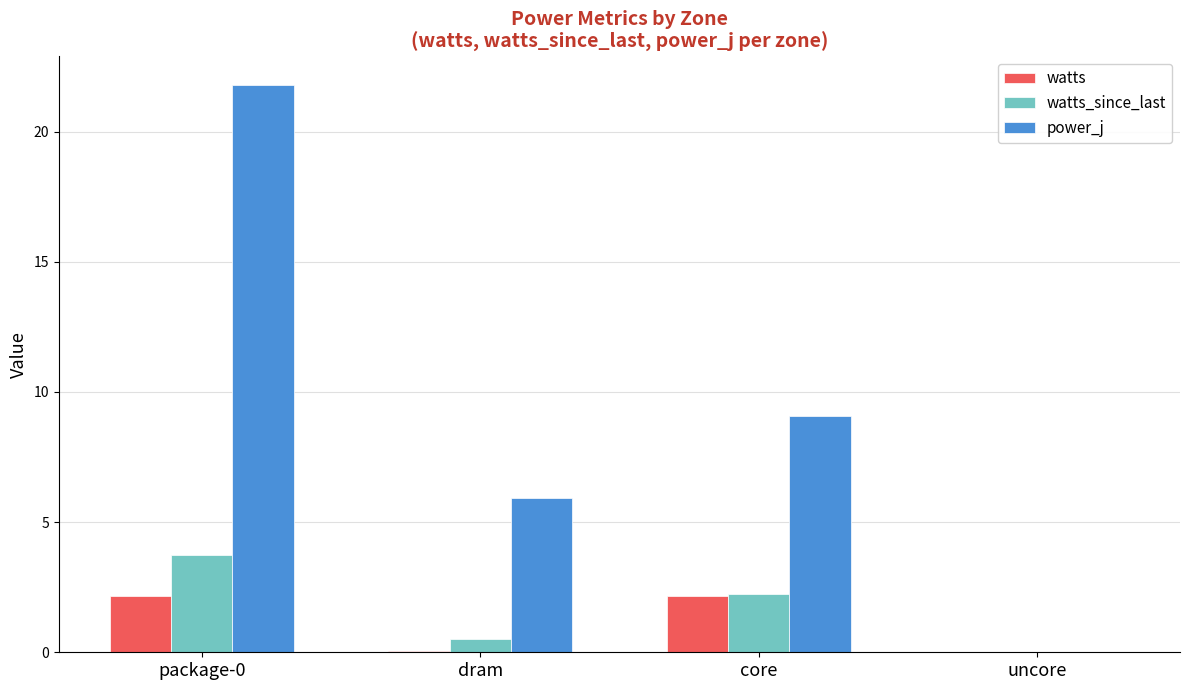

At which label is power_j closest to 10?

core